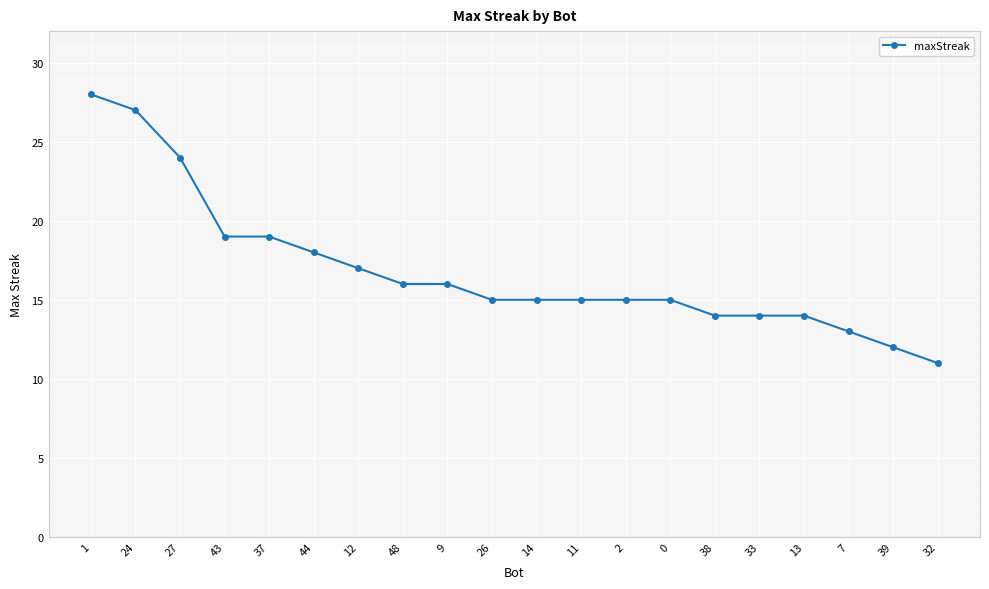

What is the label of the 16th point from the left?

33